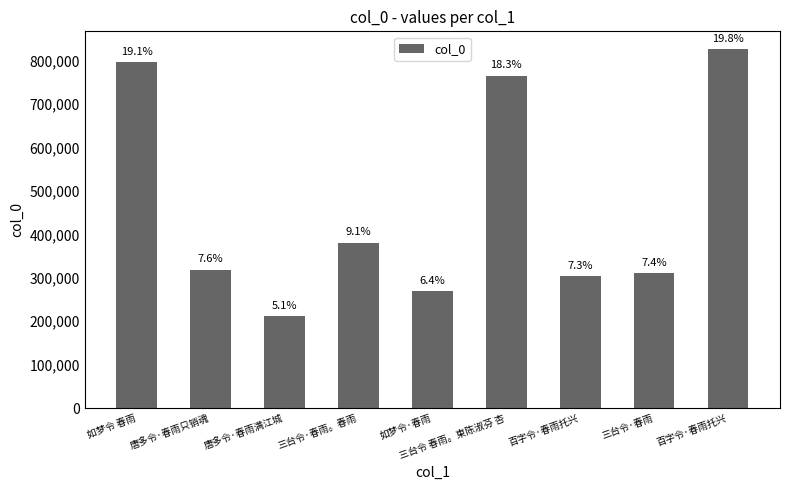

How many bars are there in total?

9